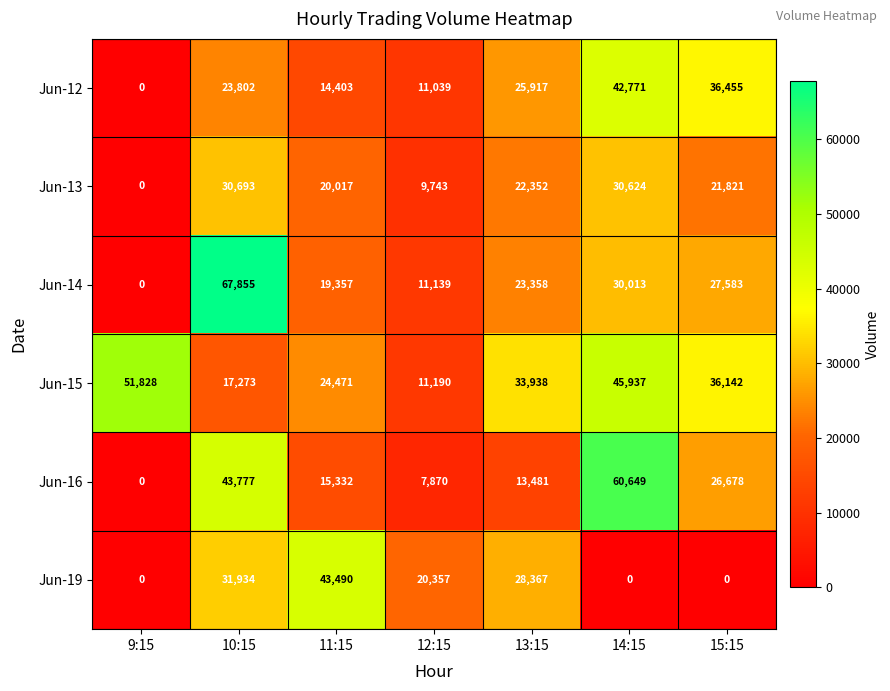

At which category is the sum across all series the highest?

10:15